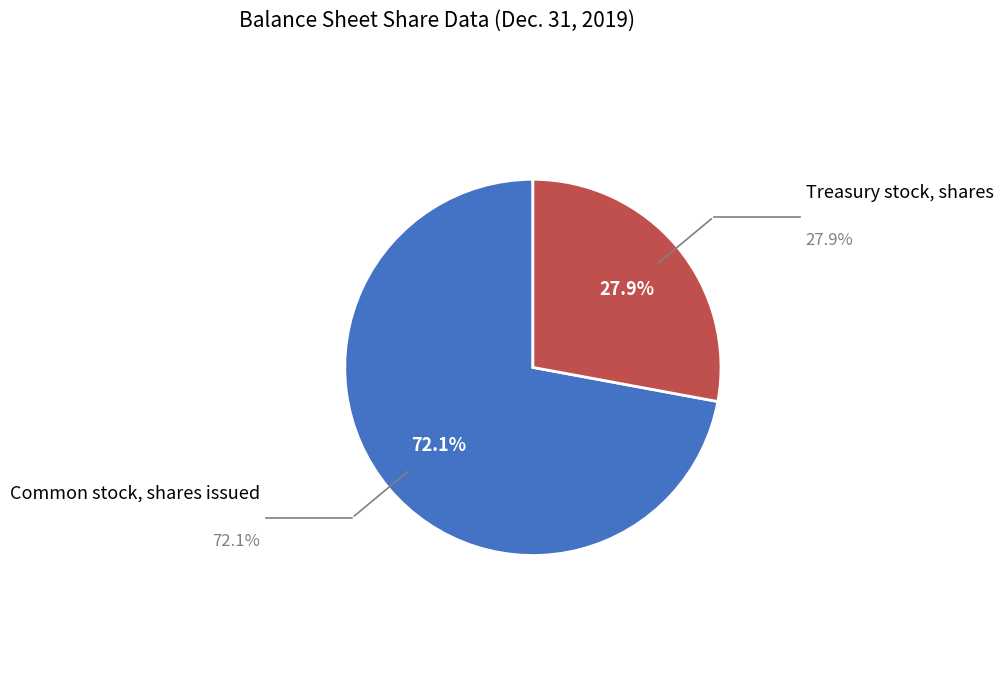

Rank the categories by value from highest to lowest.

Common stock, shares issued, Treasury stock, shares